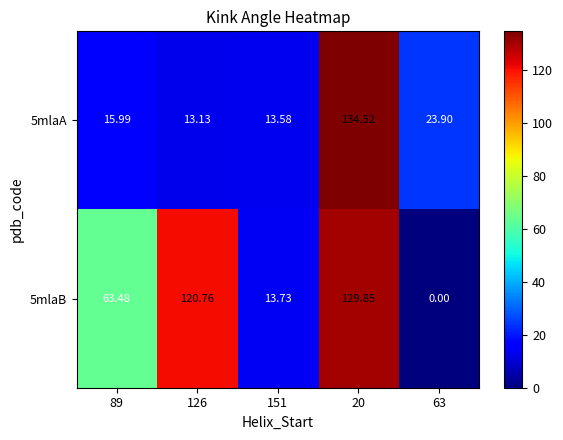

What is the spread (max minus min) of values at 20?

4.7